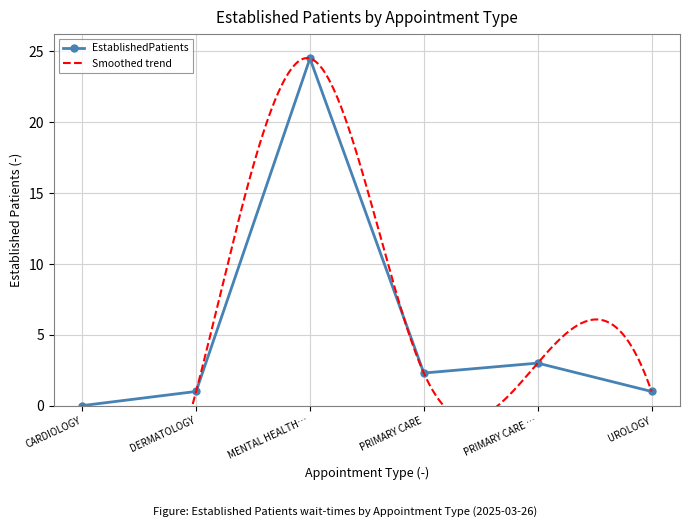

Count the number of categories in the chart.

6